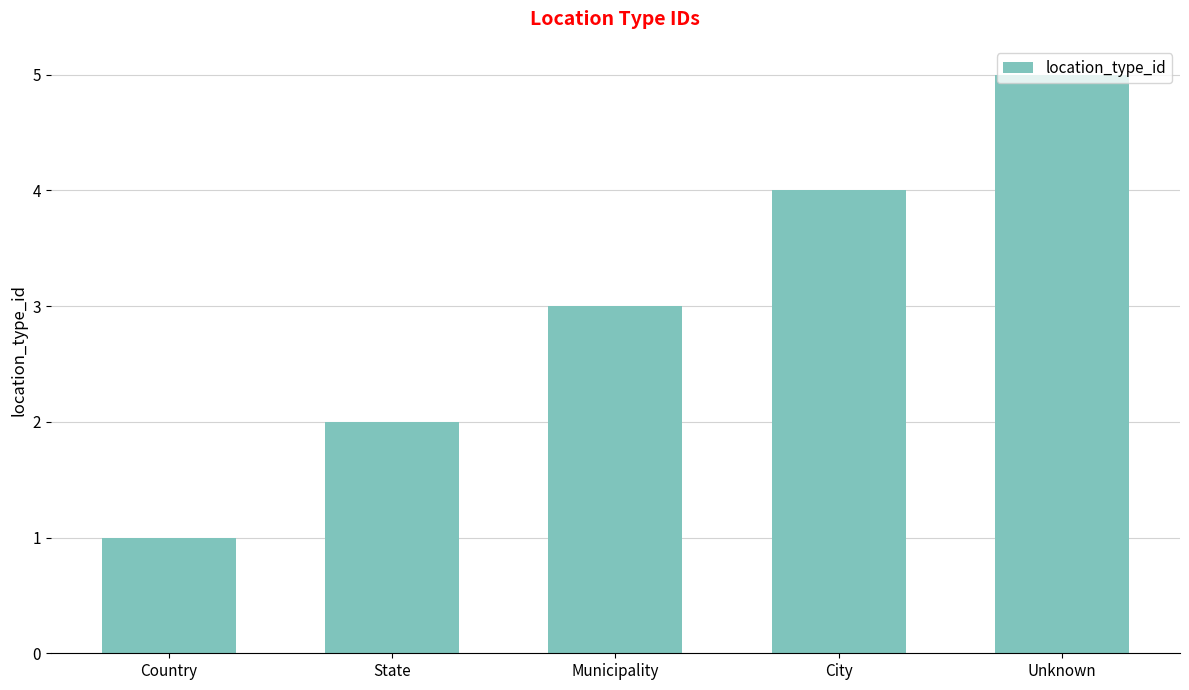

What is the change in value from State to City?

+2